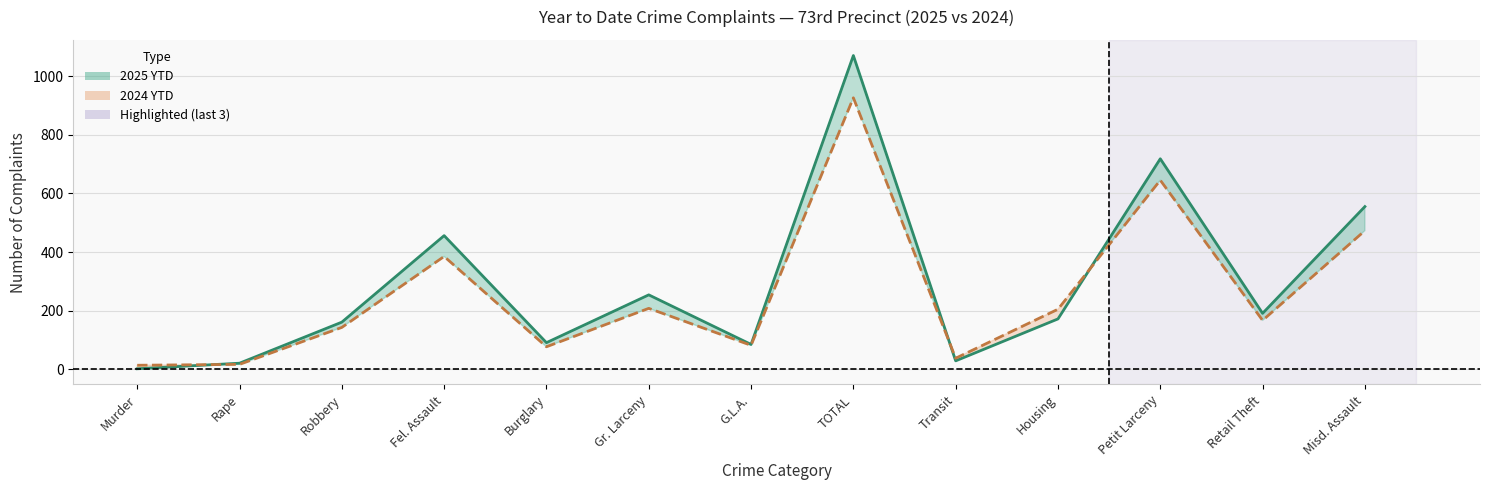

True or false: 2025 YTD line has a value of 191 at Retail Theft.

True